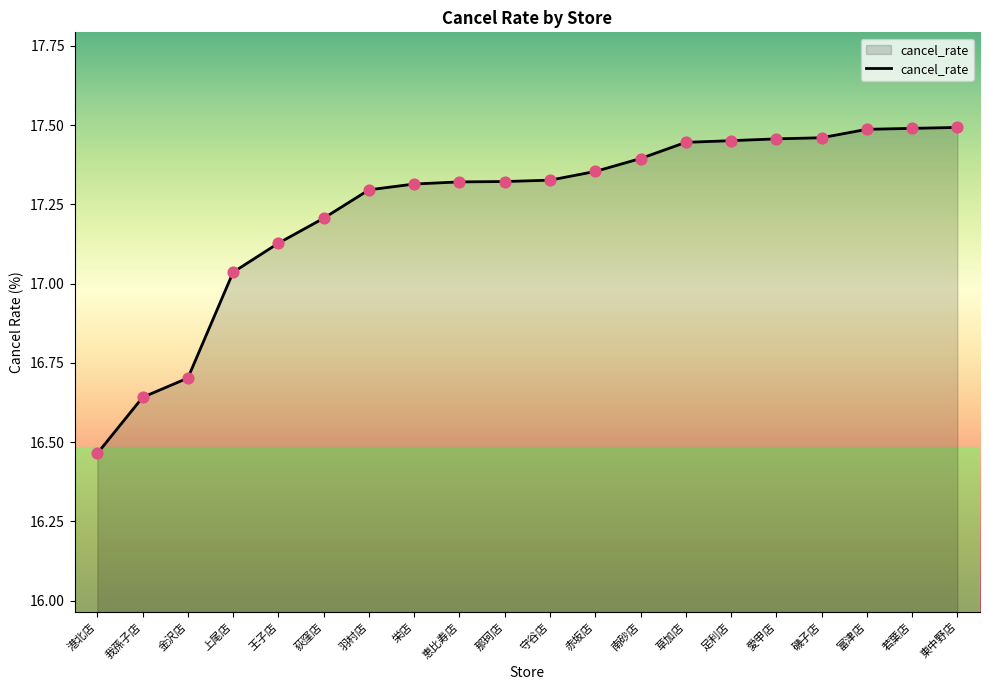

What is the ratio of the value at 守谷店 to the value at 羽村店?

1.0